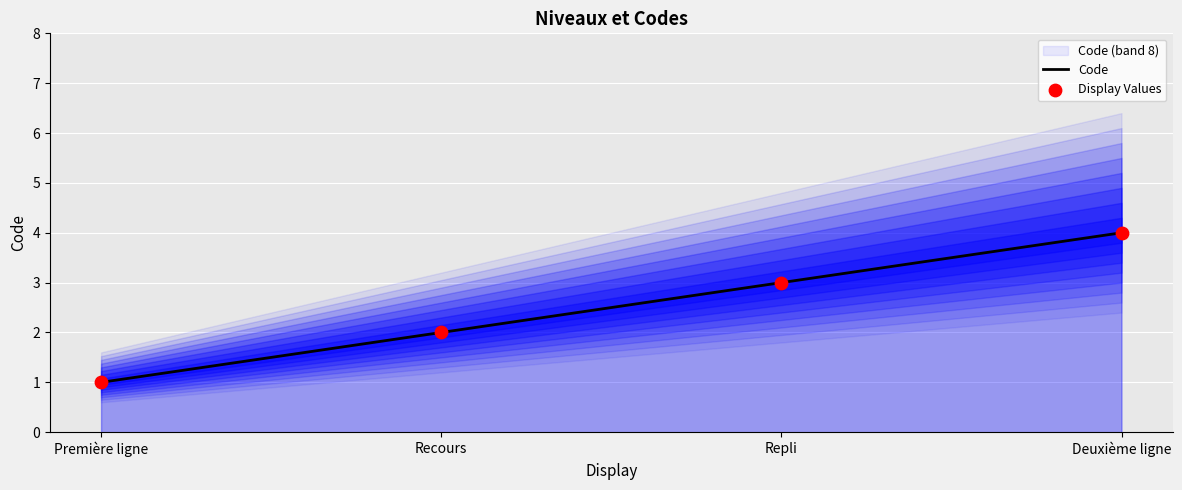

What are all the series names shown in the legend?

Code, Display Values